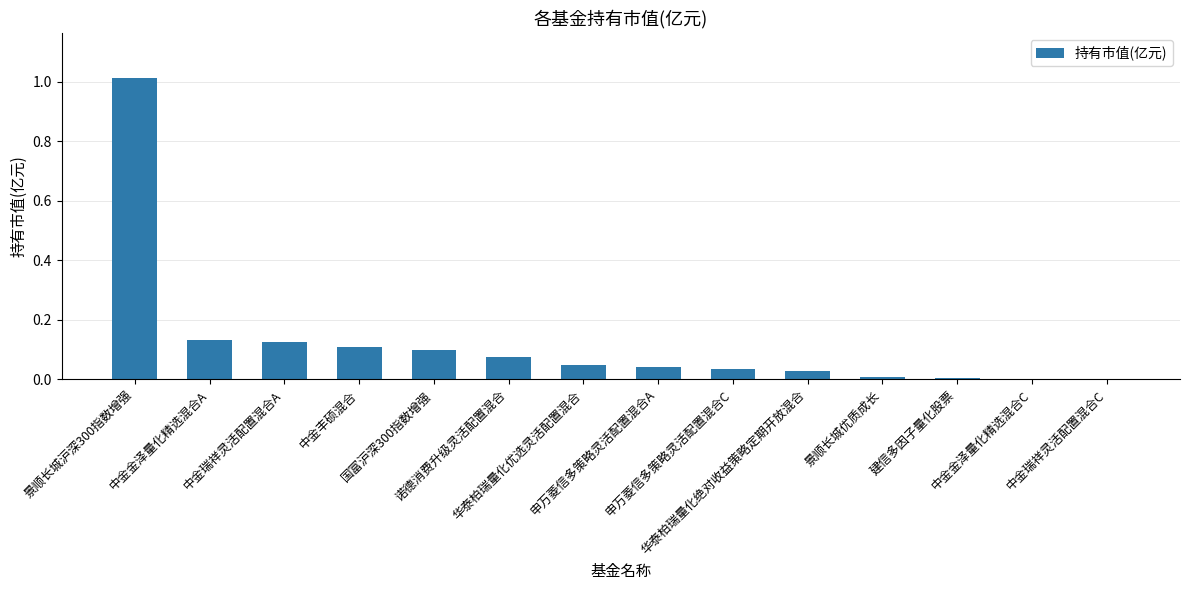

What is the maximum value shown in the chart?

1.0